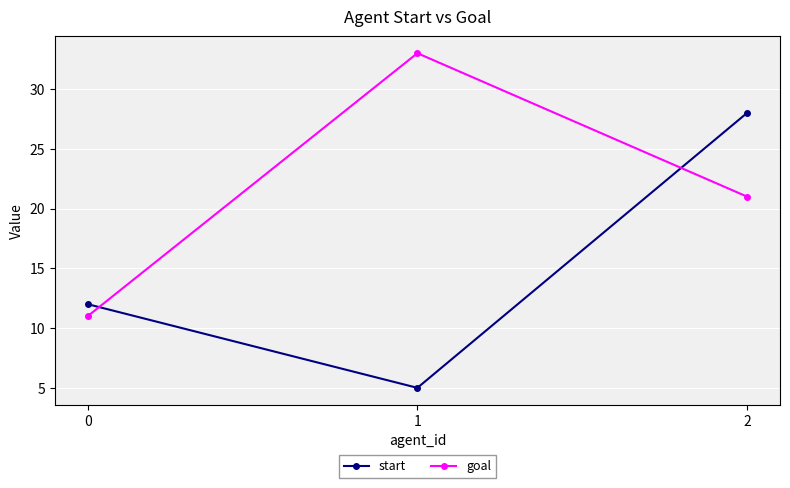

Which series has the largest total across all categories?

goal